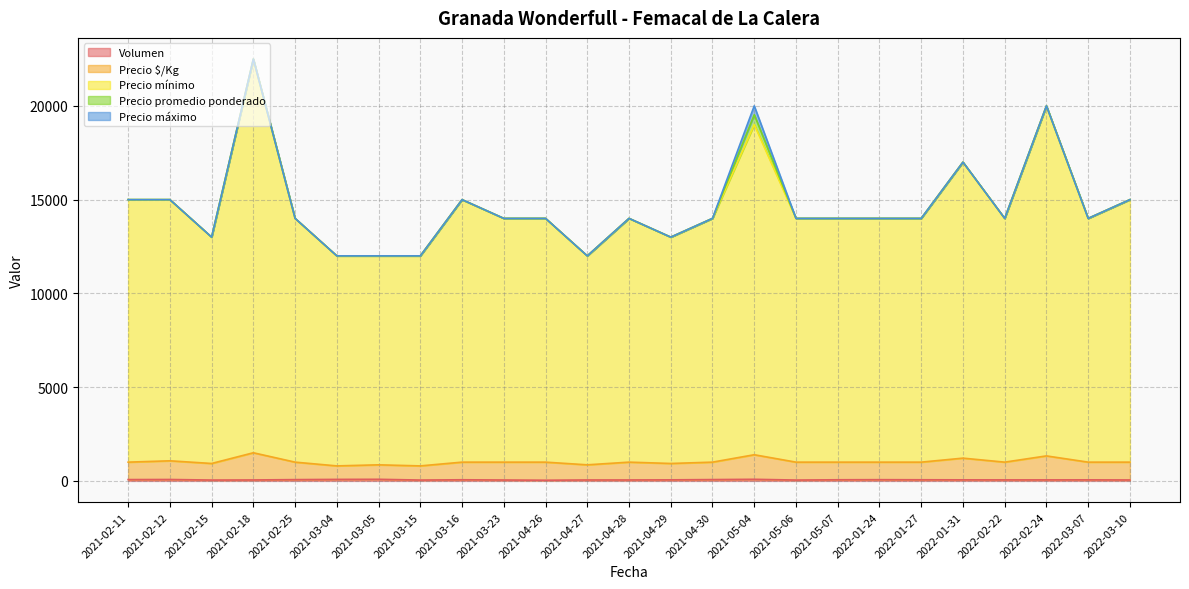

Rank the categories by Volumen value from highest to lowest.

2021-03-05, 2021-05-04, 2021-03-04, 2021-02-12, 2021-02-11, 2021-04-30, 2021-02-25, 2022-01-24, 2021-03-16, 2021-05-07, 2022-01-27, 2021-04-29, 2022-01-31, 2022-03-07, 2022-02-22, 2022-02-24, 2021-02-18, 2021-04-27, 2021-04-28, 2022-03-10, 2021-03-23, 2021-02-15, 2021-03-15, 2021-05-06, 2021-04-26